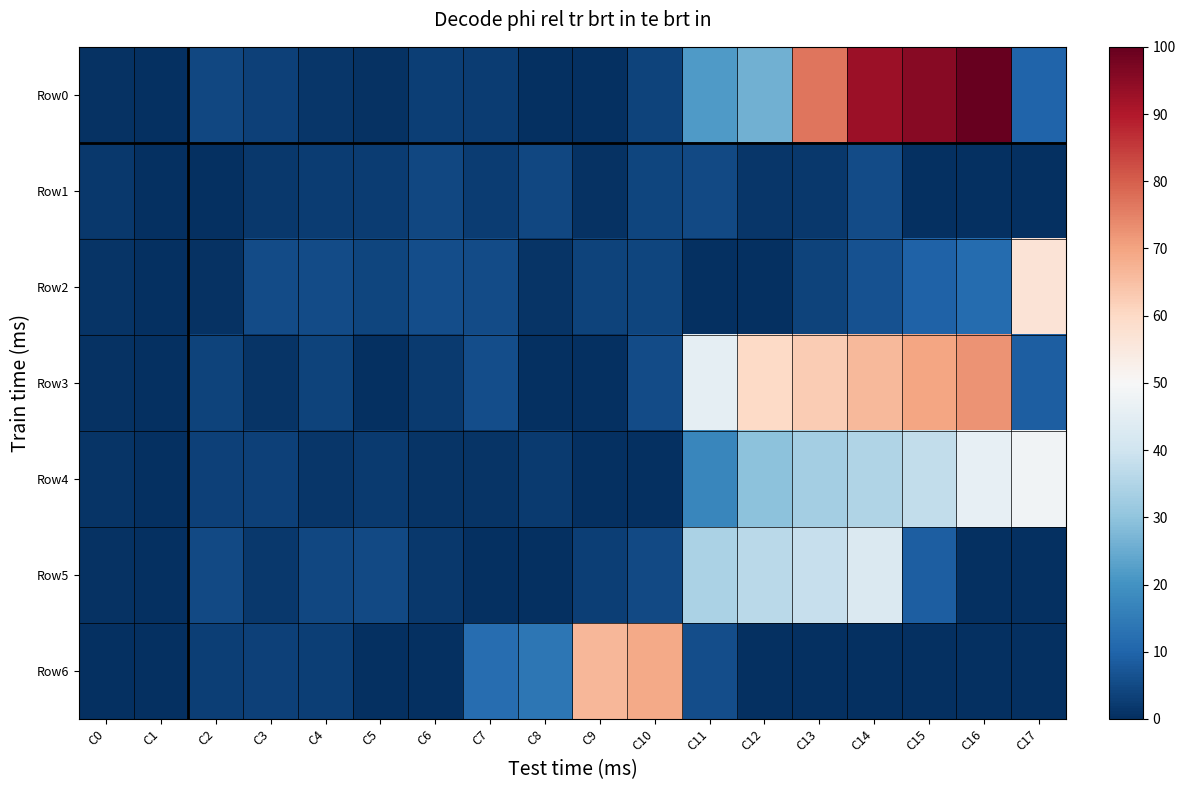

At how many categories does at least one series exceed 560?

6